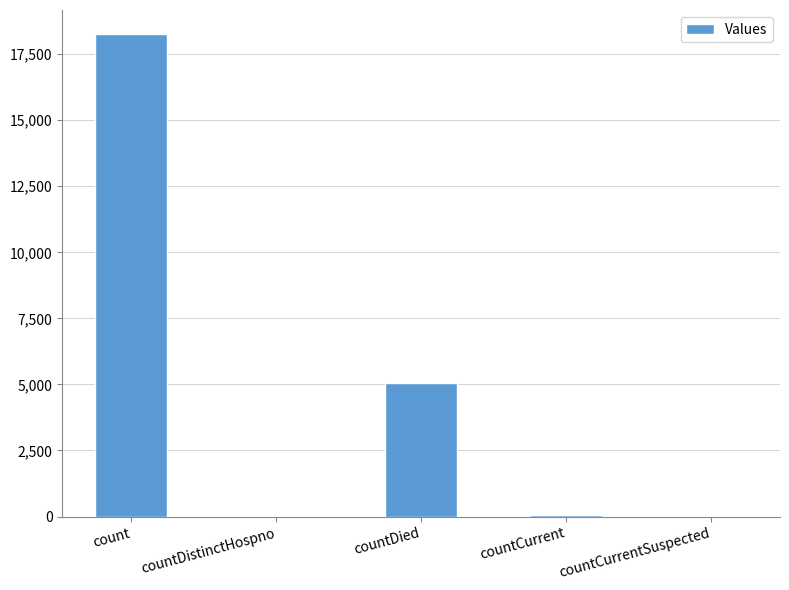

How many data points does each series have?

5